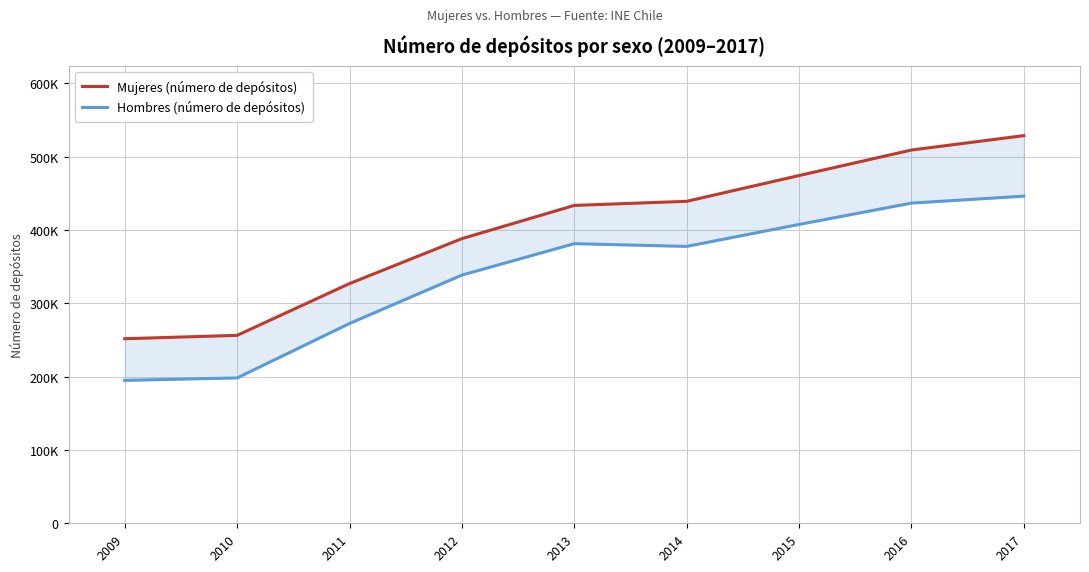

At how many categories does at least one series exceed 470039?

3